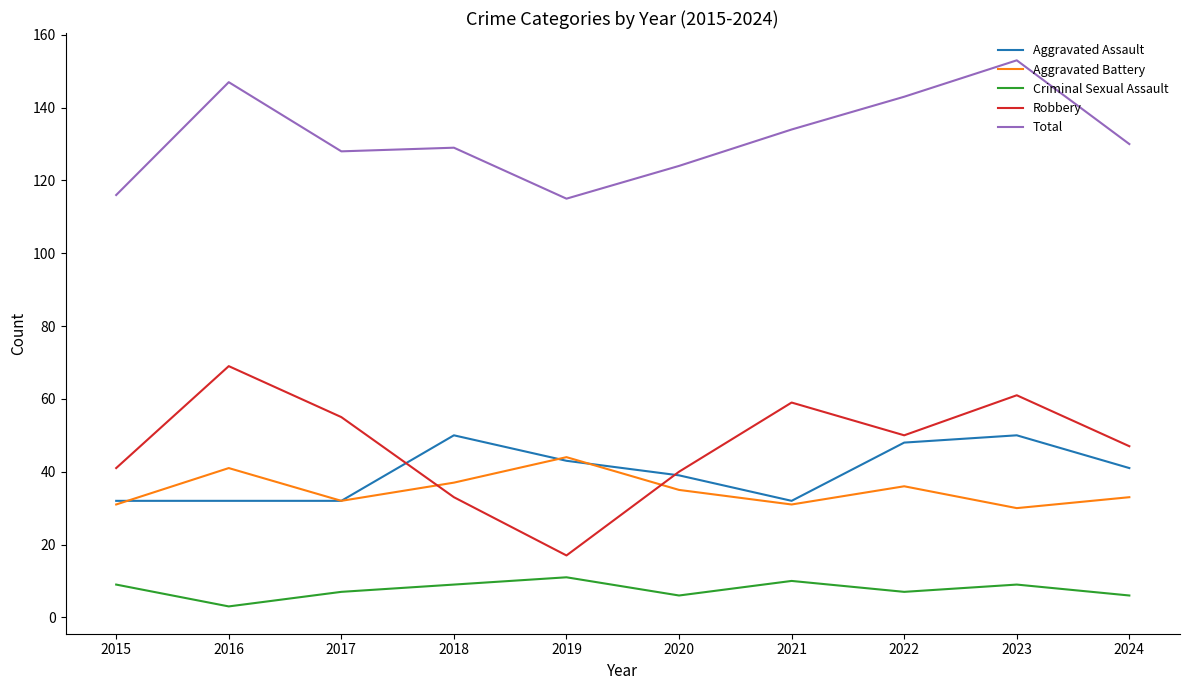

True or false: Aggravated Assault has more than 1 points higher than both neighbors.

True